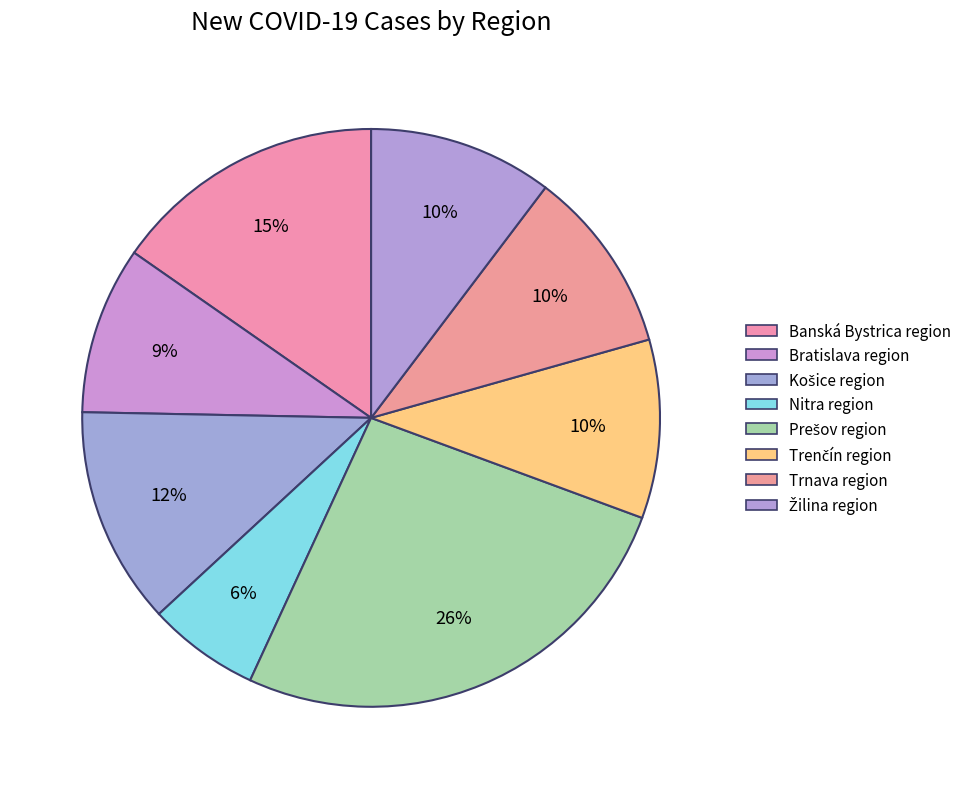

True or false: Bratislava region accounts for 9% of the total.

True